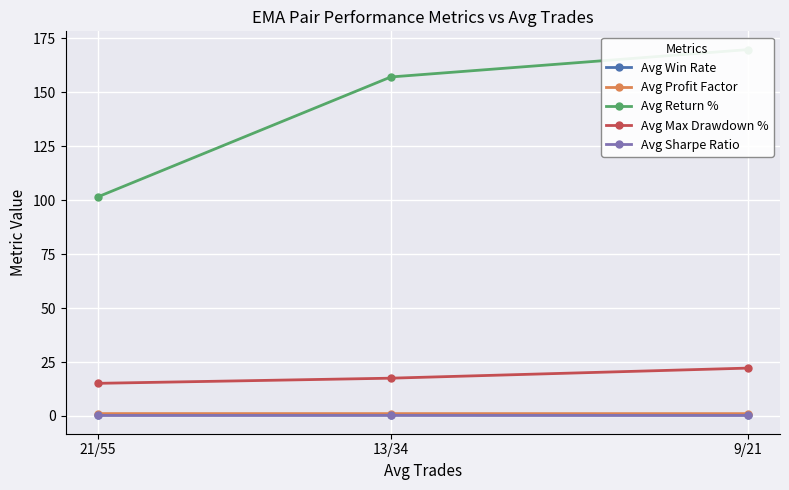

True or false: Avg Win Rate has a value of 0.2 at 13/34.

False